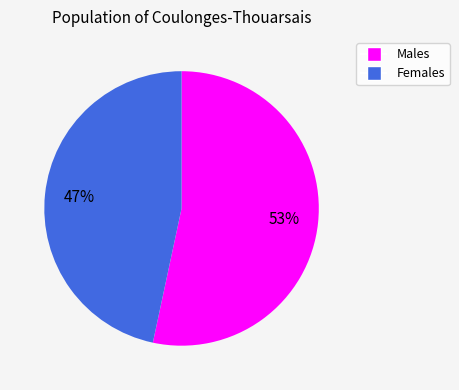

To the nearest percent, what is the average slice percentage?

50%